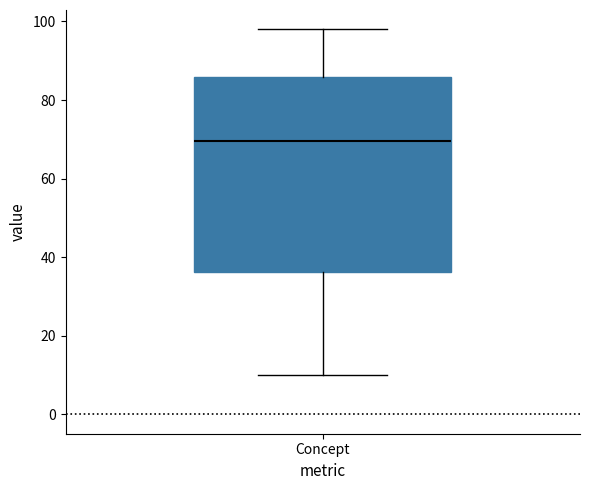

Read this box plot against the y-axis: the position of the median line, the range covered by the box, and the ends of both whiskers. The values are not printed on the chart, so give them approximately, as read against the axis.

median 70, box 36 to 86, whiskers 10 to 98